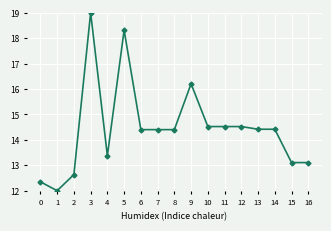

What is the average value?

14.5